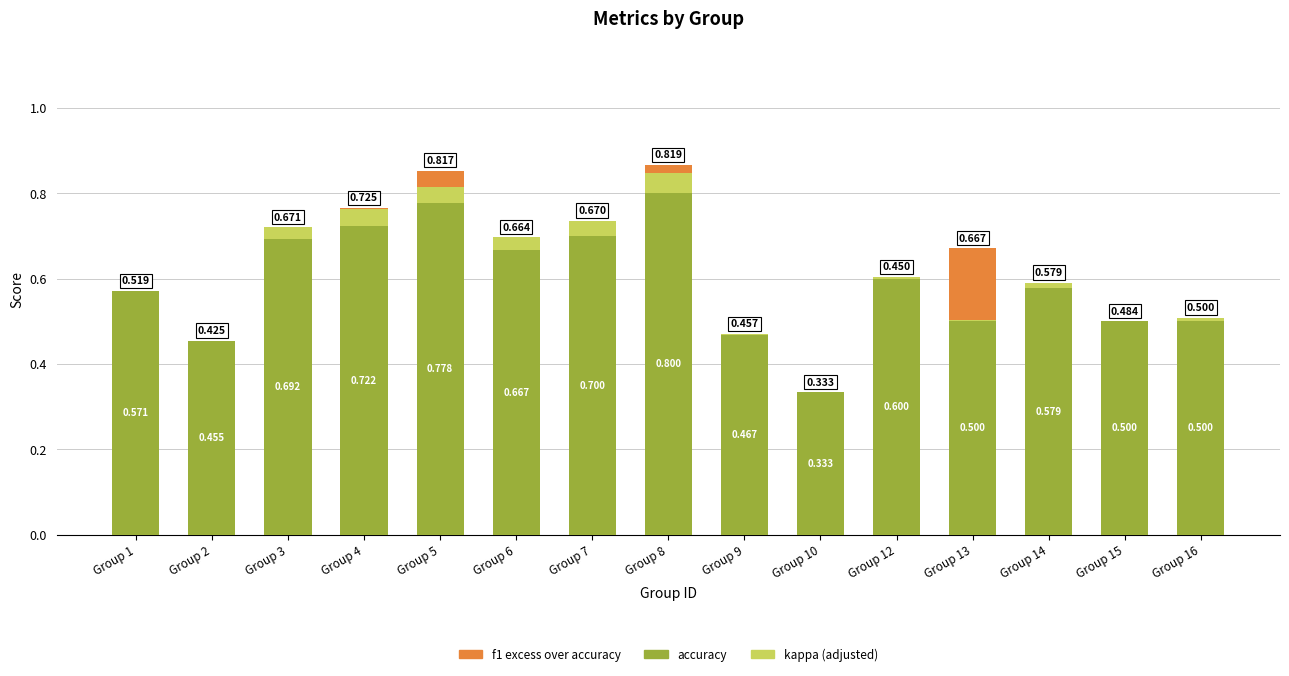

True or false: kappa has a value of 0.0 at Group 13.

True